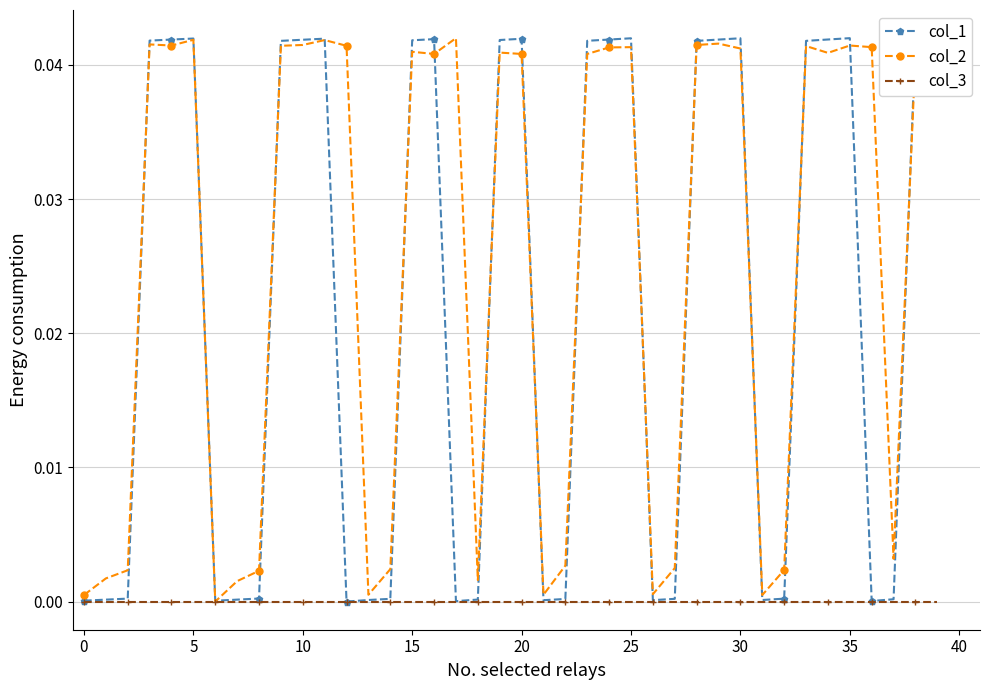

Which series has the largest total across all categories?

col_2